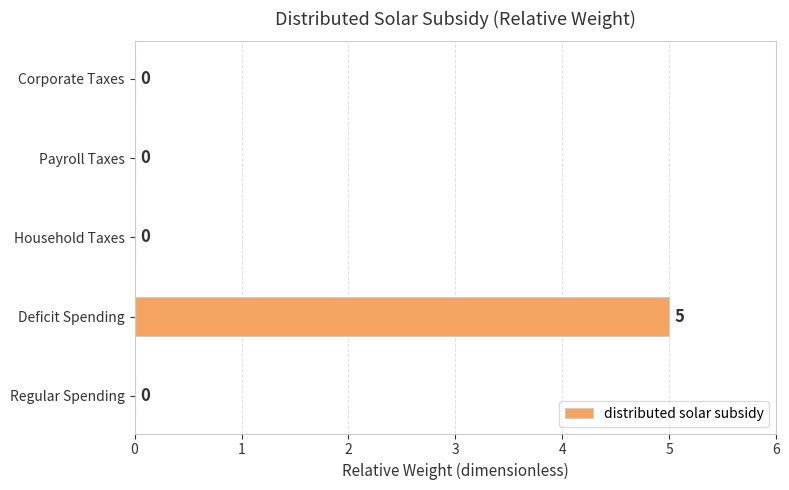

Is it true that the value at Household Taxes is -3?

False